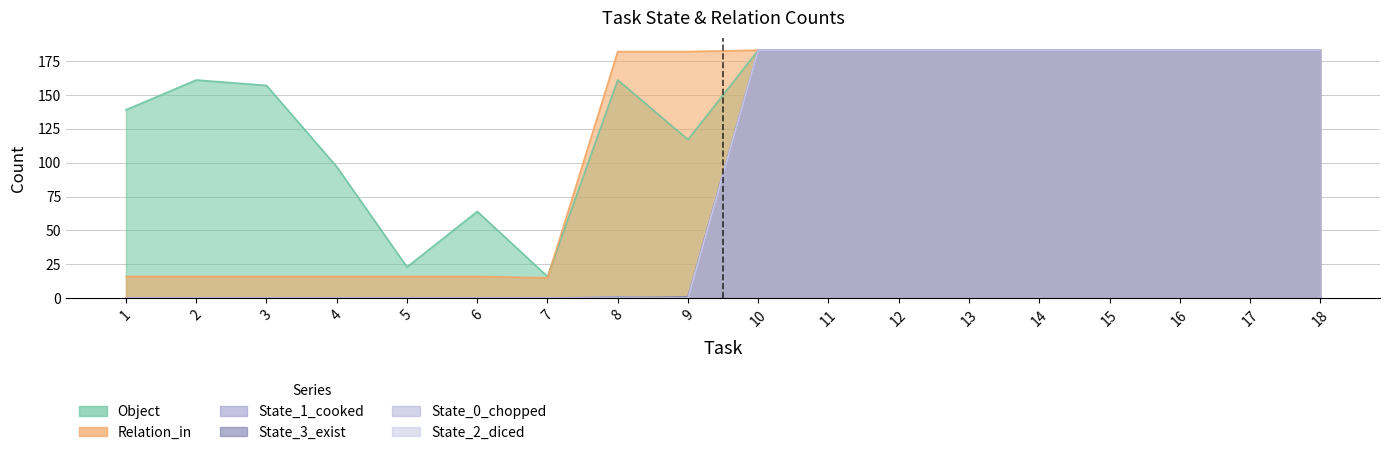

At 2, list the series in order from largest to smallest.

Object, Relation_in, State_1_cooked, State_3_exist, State_0_chopped, State_2_diced